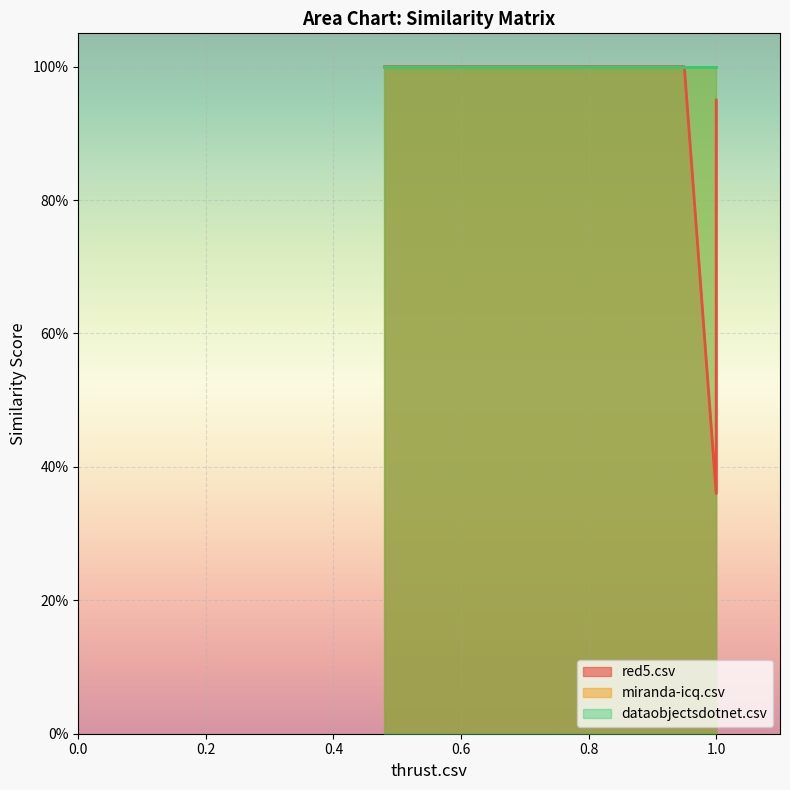

The value of red5.csv at thrust.csv is 1.0. True or false?

True